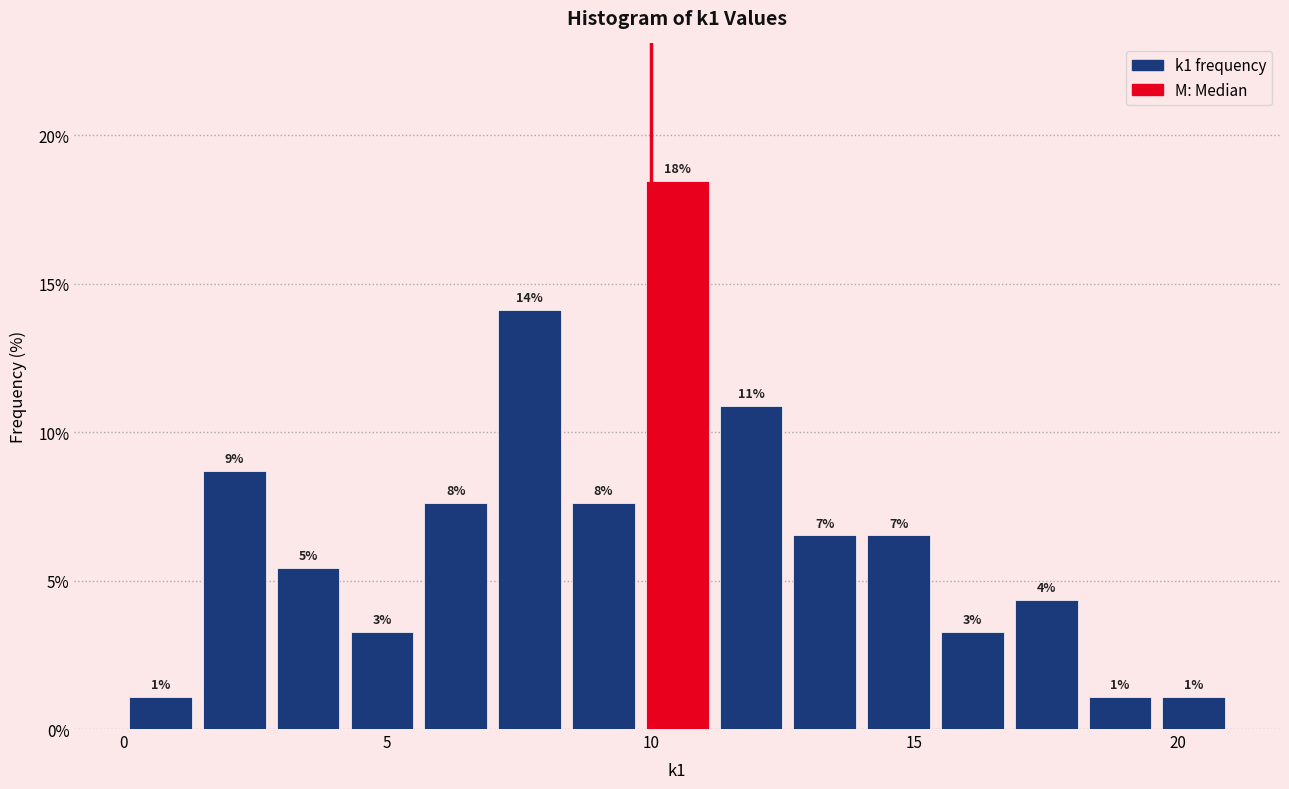

Read against the x-axis, roughly where is the centre of the tallest bar?

10.5